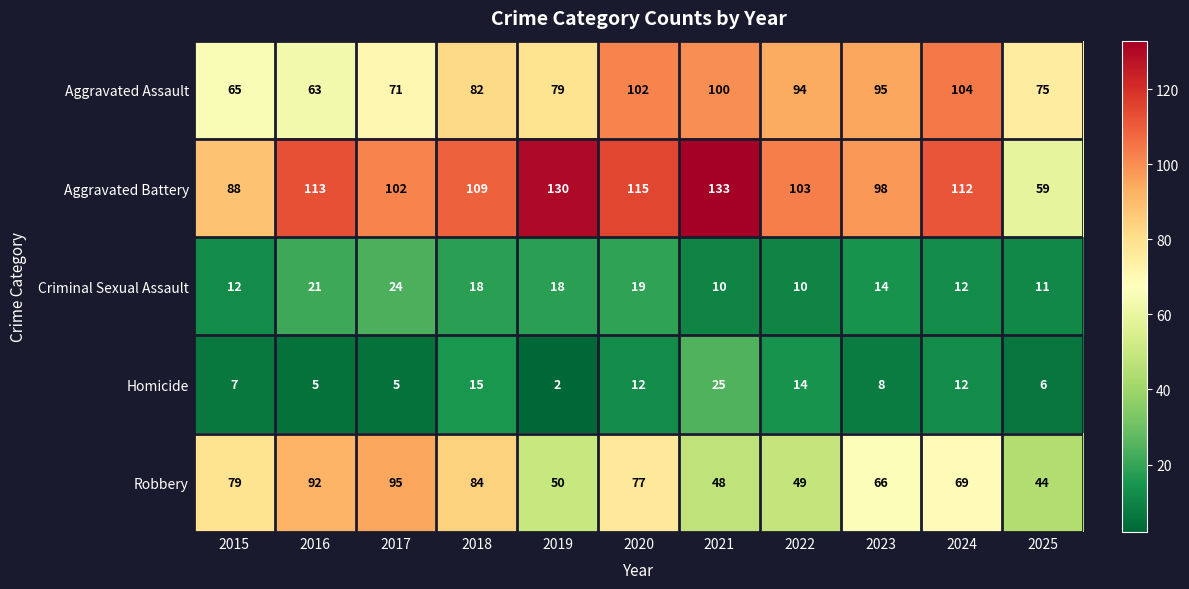

How many series are shown in this chart?

5